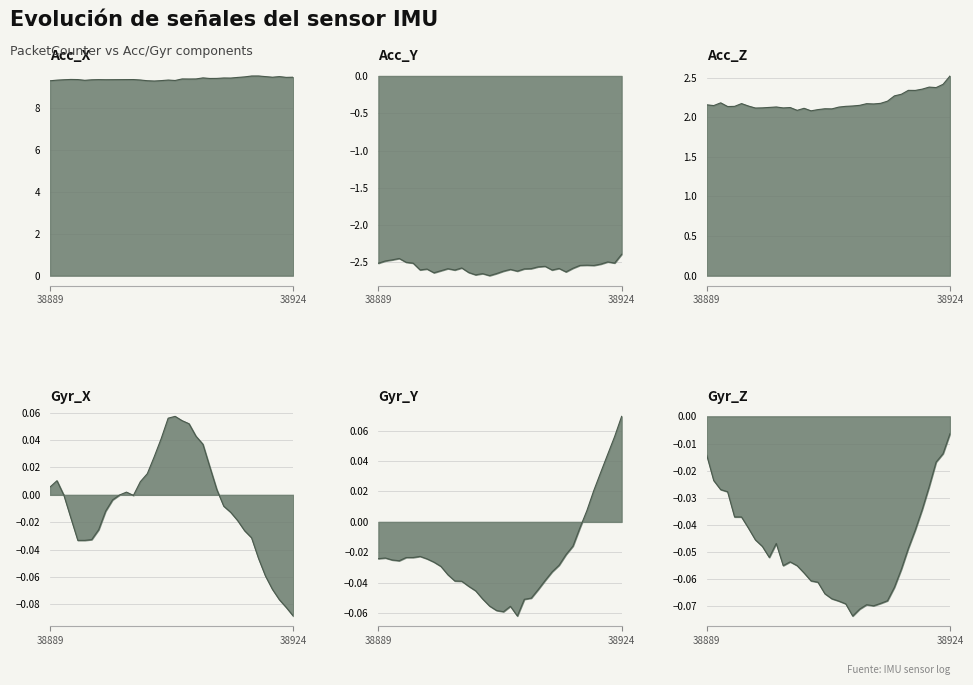

Rank the categories by Gyr_X value from lowest to highest.

38924, 38923, 38922, 38921, 38920, 38919, 38894, 38893, 38895, 38918, 38917, 38896, 38916, 38892, 38915, 38897, 38914, 38898, 38901, 38891, 38899, 38900, 38913, 38889, 38902, 38890, 38903, 38912, 38904, 38911, 38905, 38910, 38909, 38908, 38906, 38907